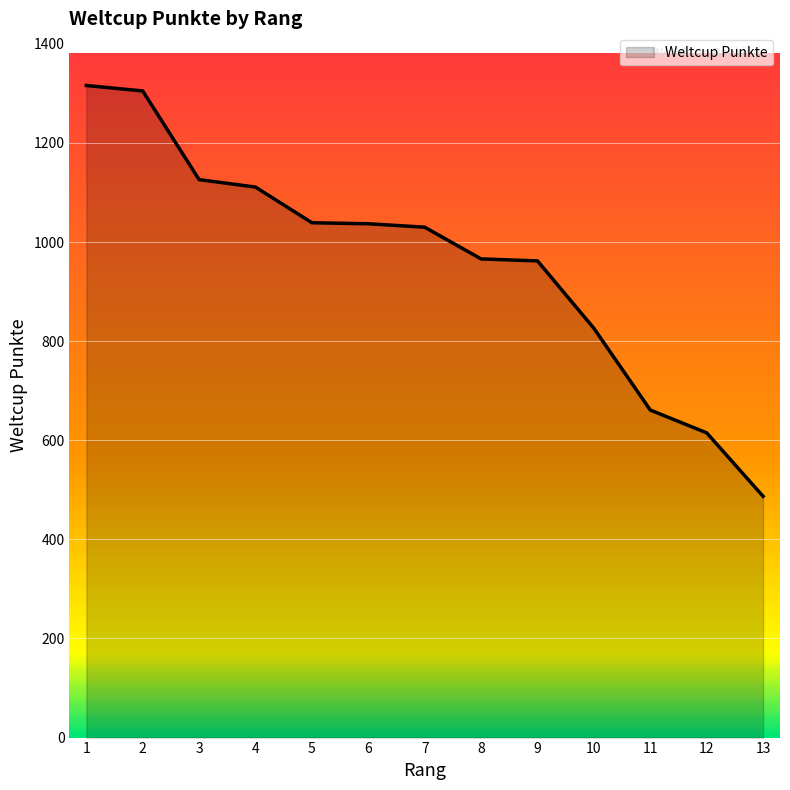

What is the change in value from 2 to 10?

-479